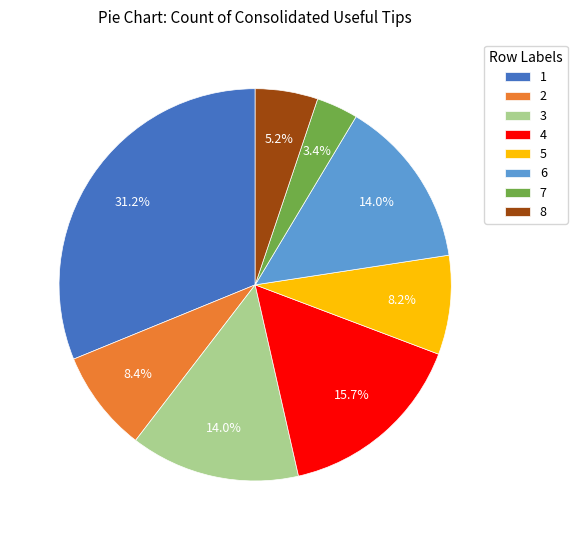

Is 7 the majority of the pie?

No